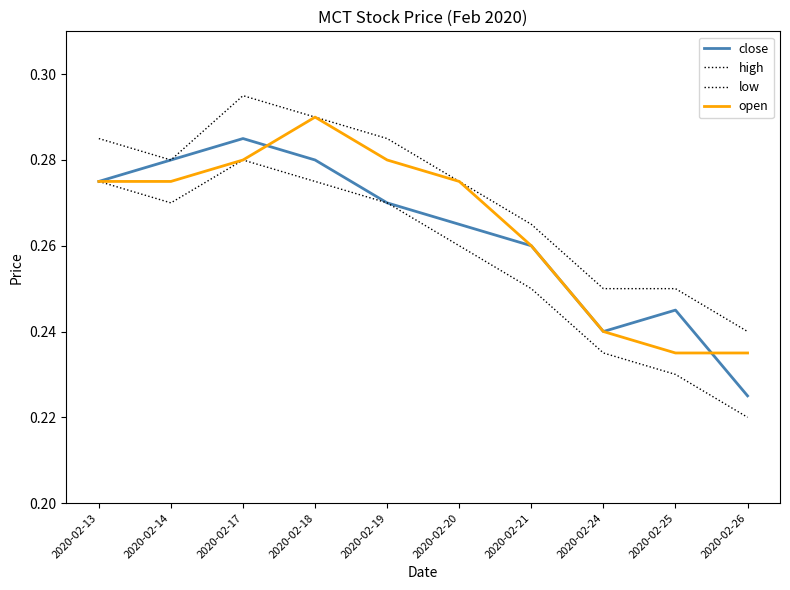

Which series has the widest spread of values?

low